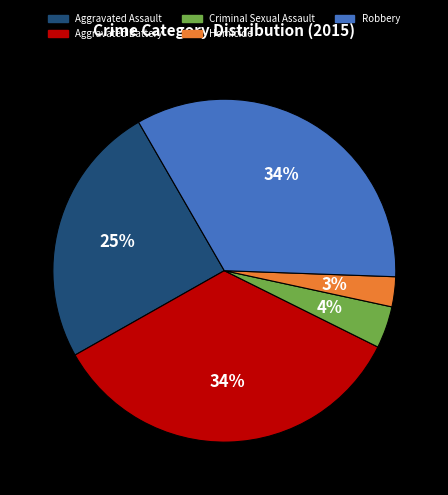

The Aggravated Assault slice represents 35% of the pie. True or false?

False